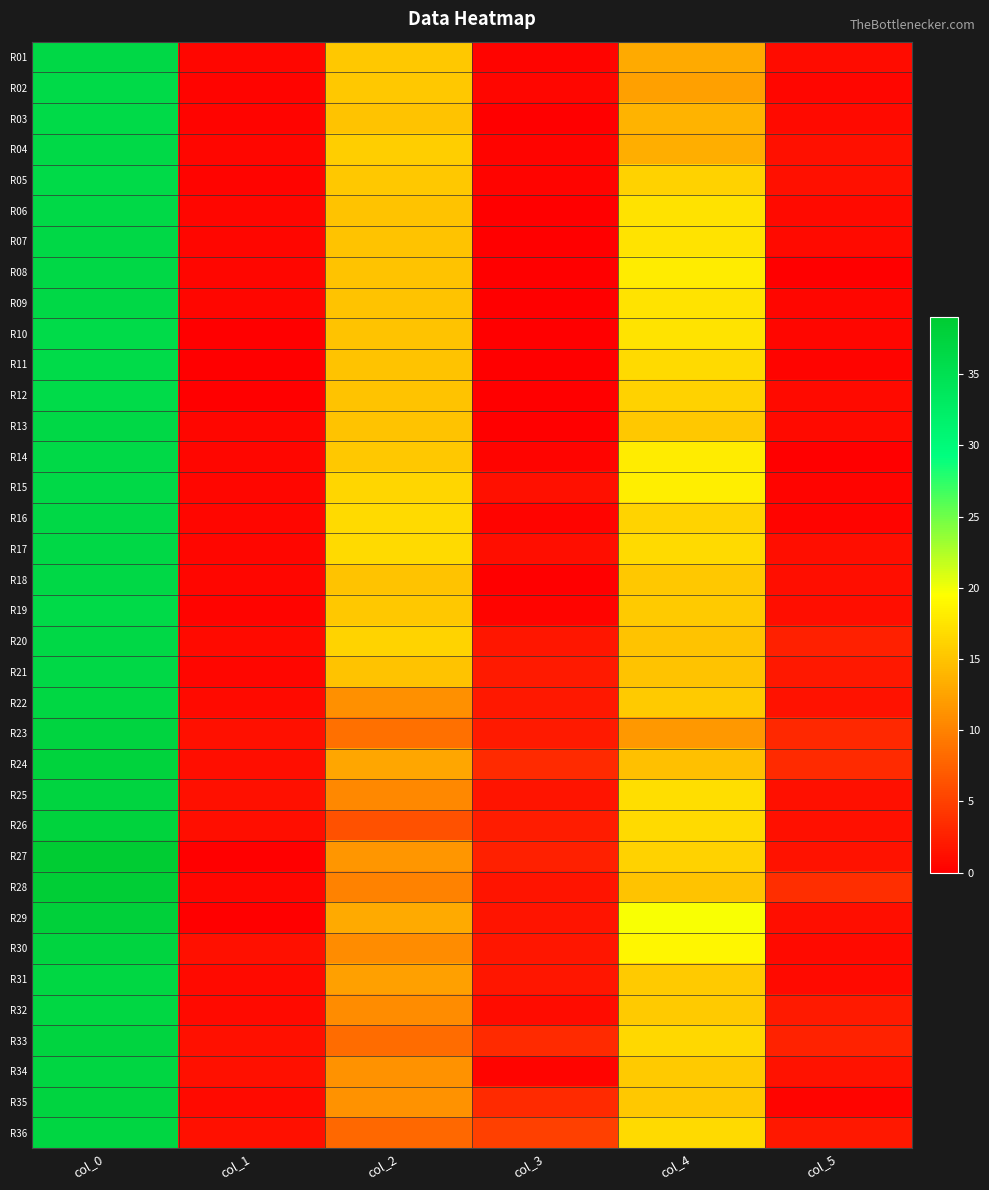

Which series changed the most between col_2 and col_5?

R16